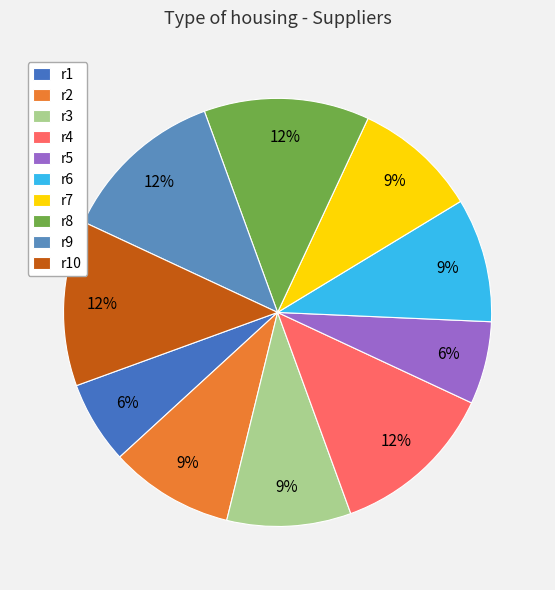

Do r9 and r1 together represent more than half of the pie?

No